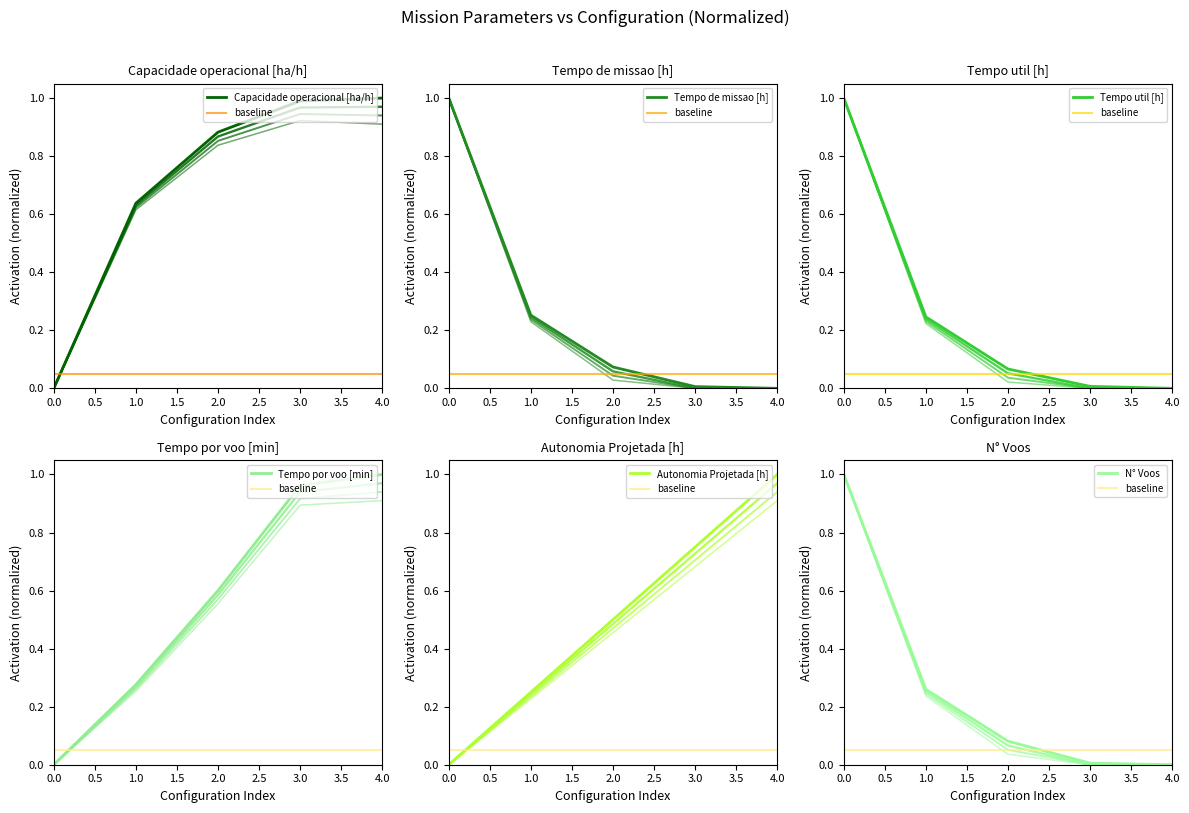

What is the spread (max minus min) of values at 4?

1.0